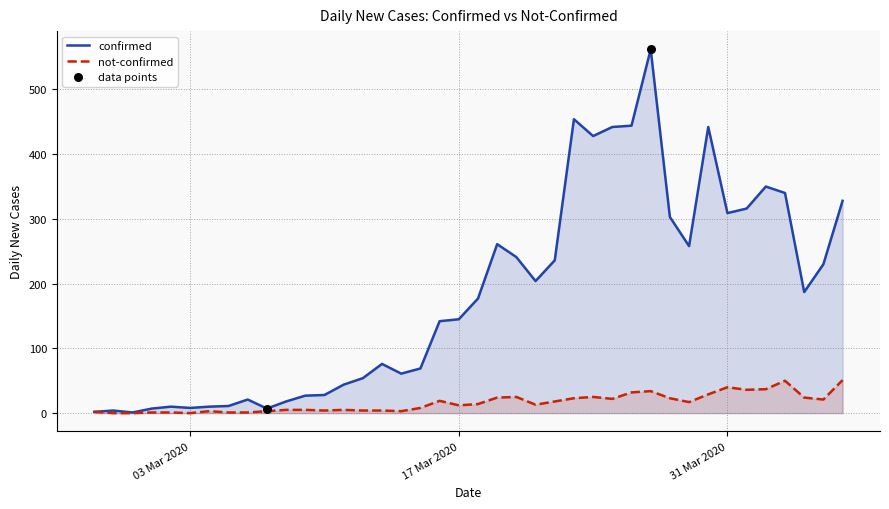

At how many categories does at least one series exceed 303?

11